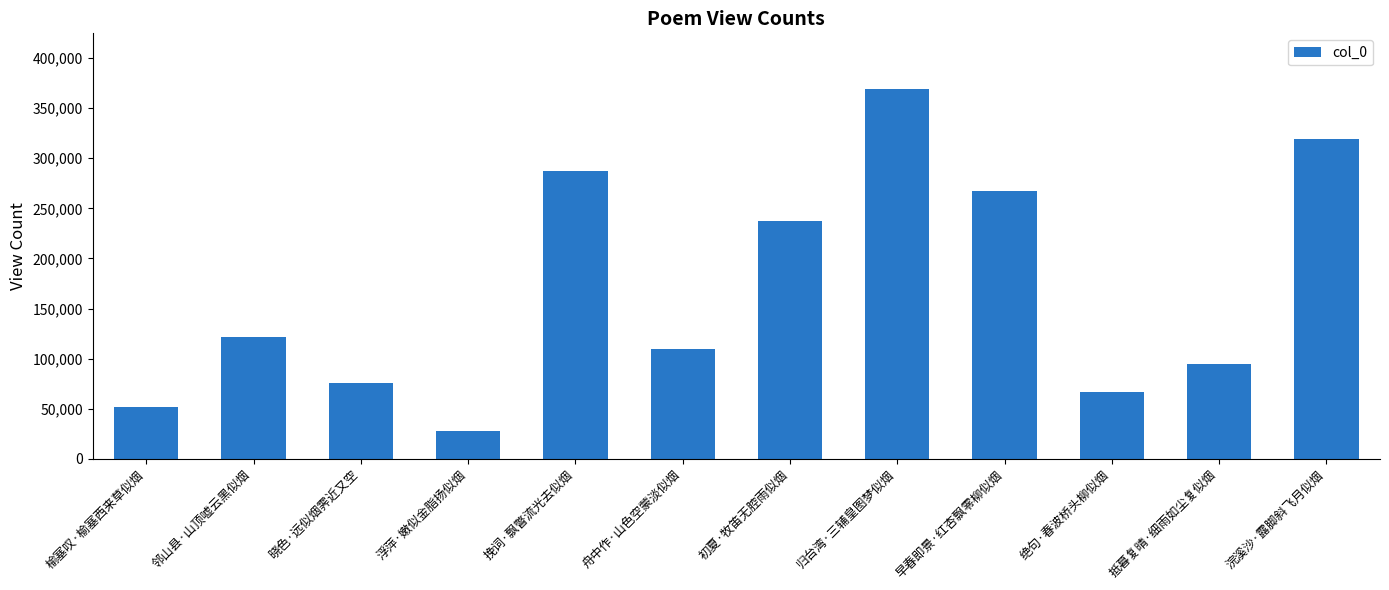

Count the number of data series in this chart.

1